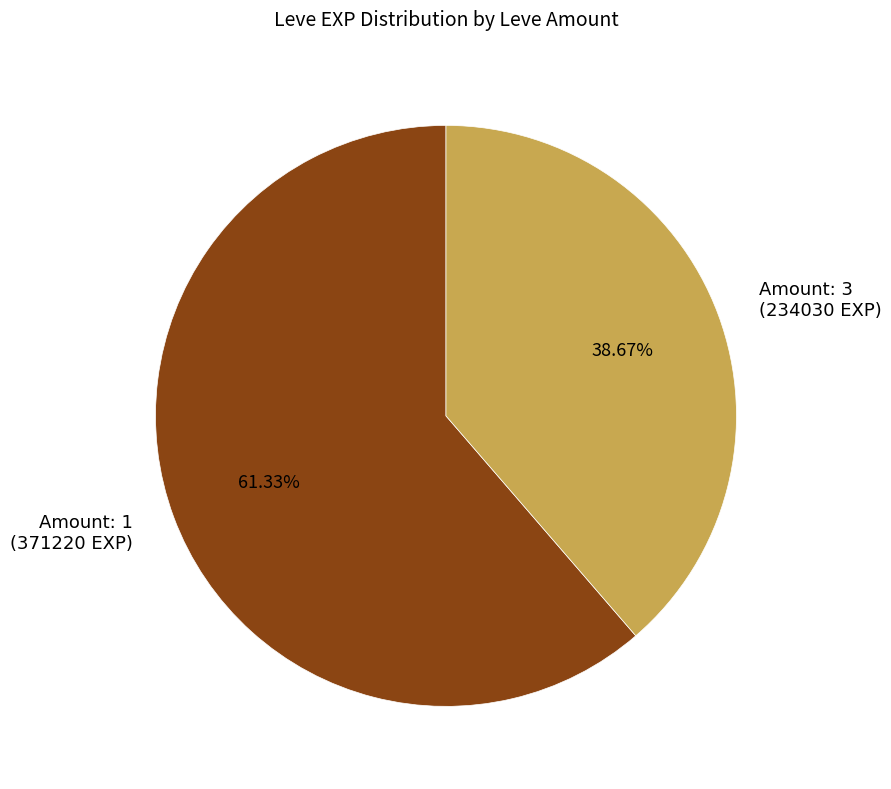

Do Amount: 3 (234030 EXP) and Amount: 1 (371220 EXP) together represent more than half of the pie?

Yes